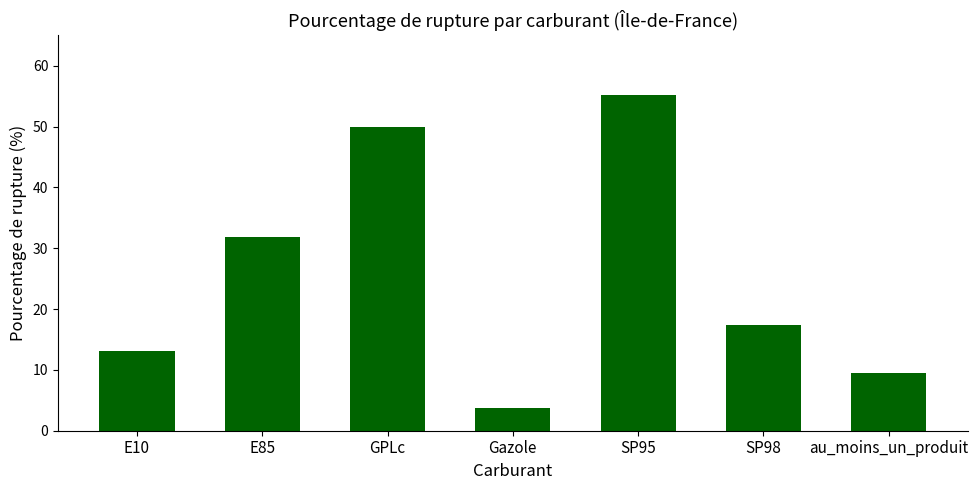

Is it true that the value at SP95 is 97.5?

False